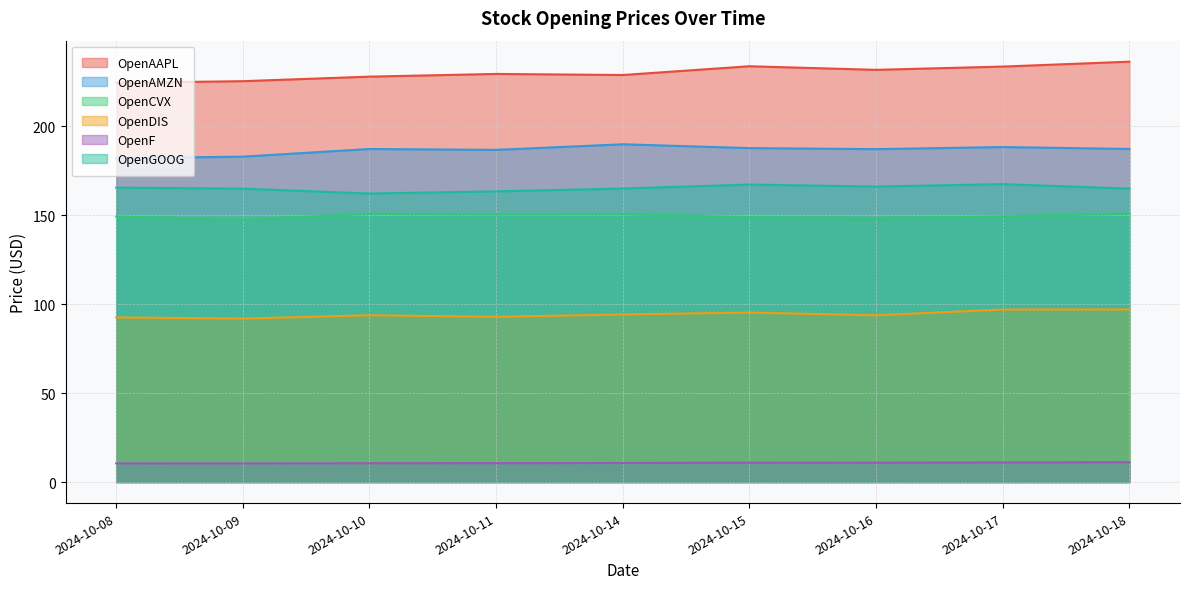

Between 2024-10-11 and 2024-10-16, which is larger?

2024-10-16